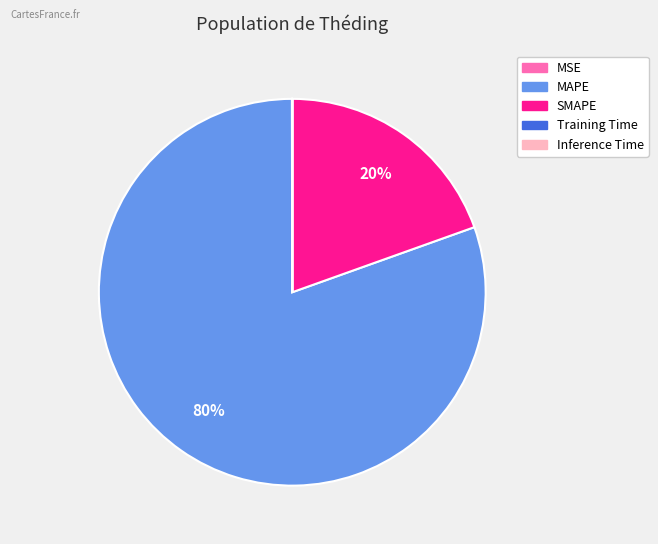

The MAPE slice represents 80% of the pie. True or false?

True